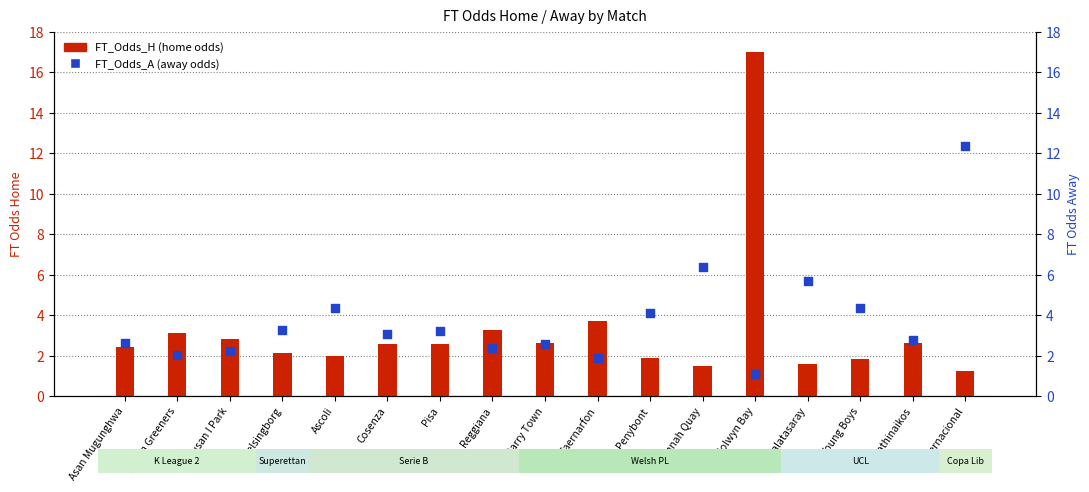

Which series has the largest total across all categories?

FT_Odds_A